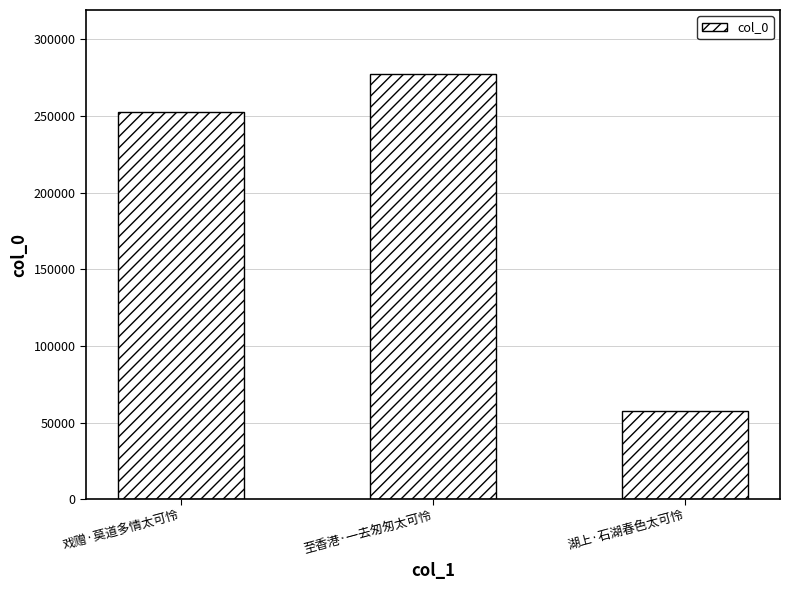

What is the value of the 2nd bar from the left?

277455